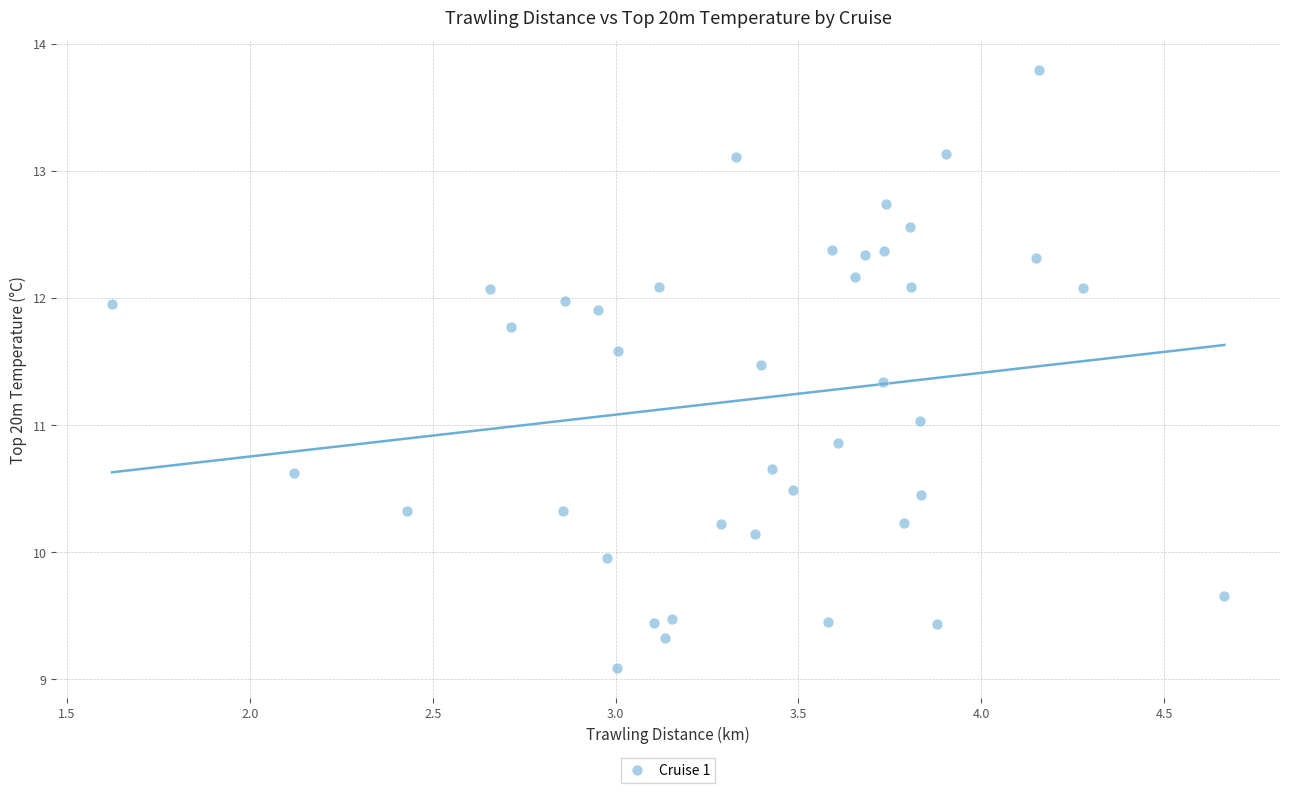

What is the range of X values (max minus min)?

3.0